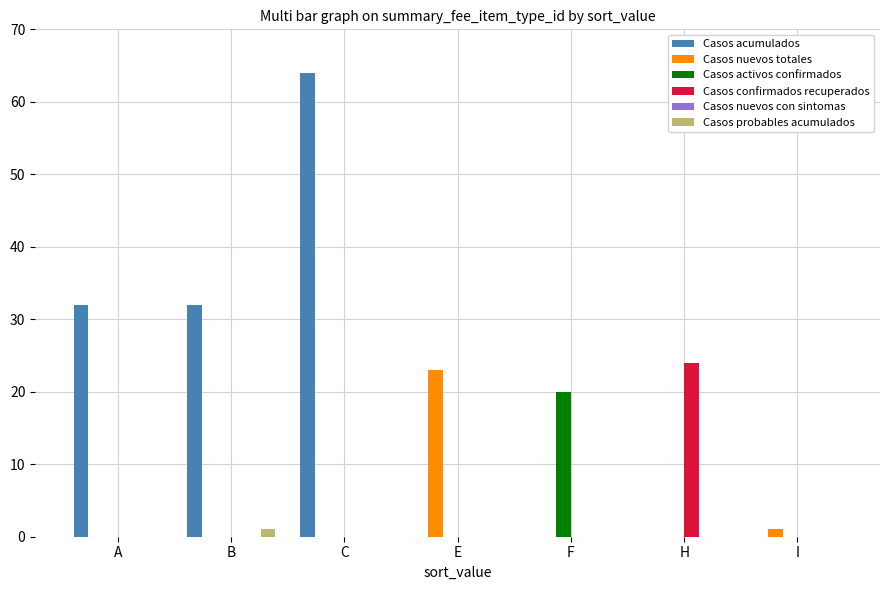

What is the maximum value shown in the chart?

64